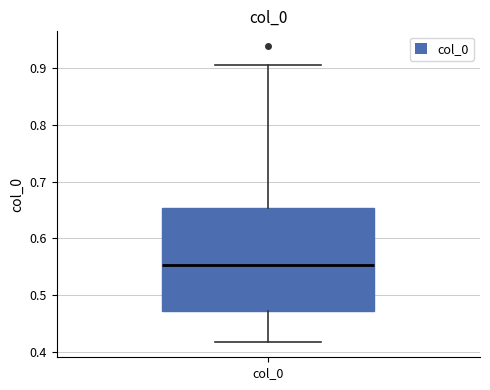

Read this box plot against the y-axis: the position of the median line, the range covered by the box, and the ends of both whiskers. The values are not printed on the chart, so give them approximately, as read against the axis.

median 0.55, box 0.47 to 0.65, whiskers 0.42 to 0.91